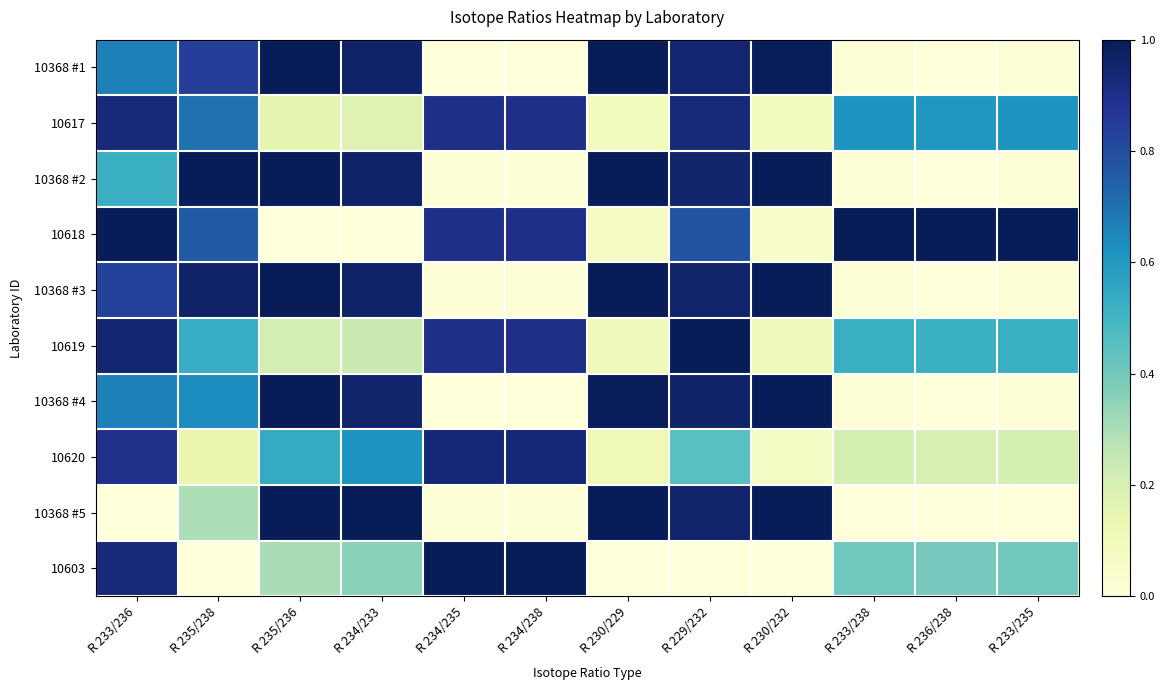

Between R 233/238 and R 233/236, which is larger?

R 233/236